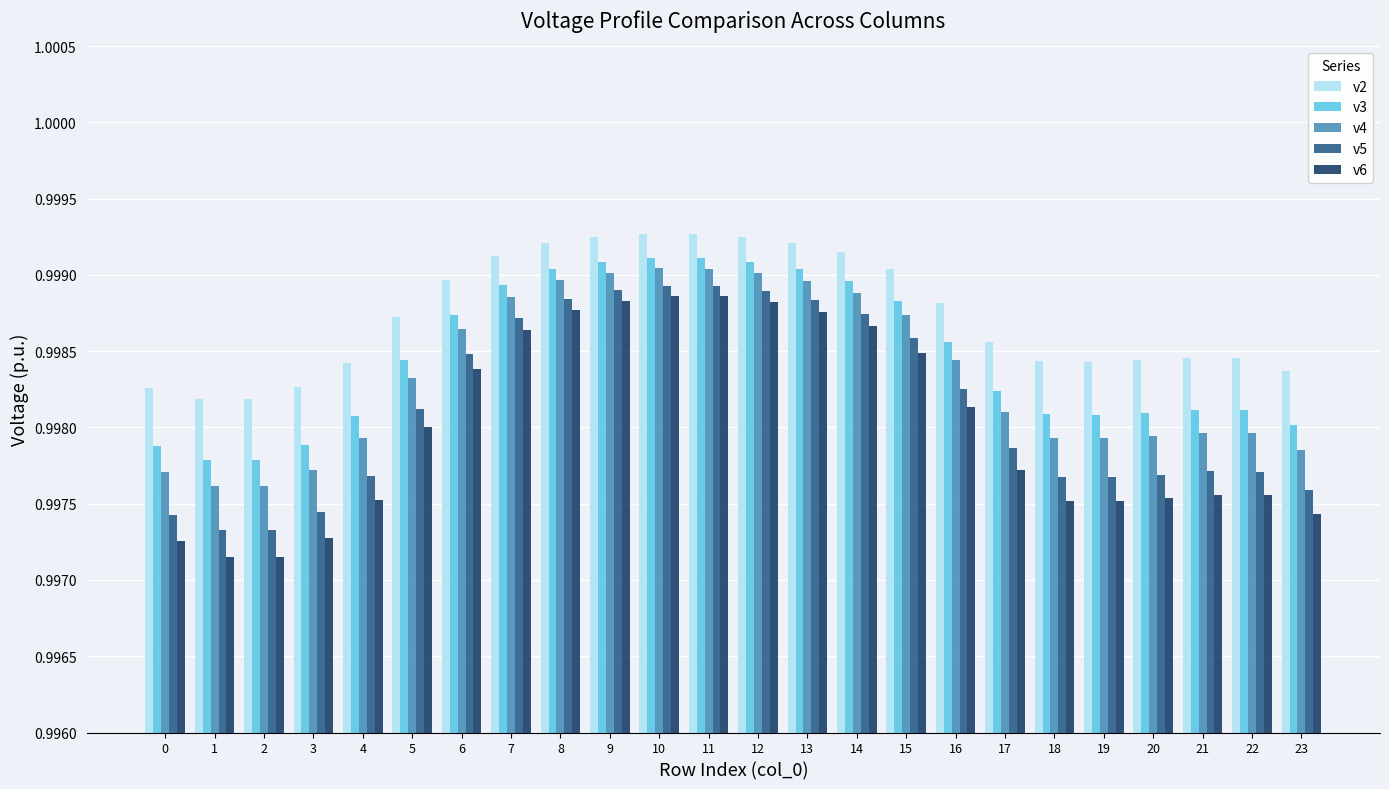

How many v4 values are between 0 and 1?

24